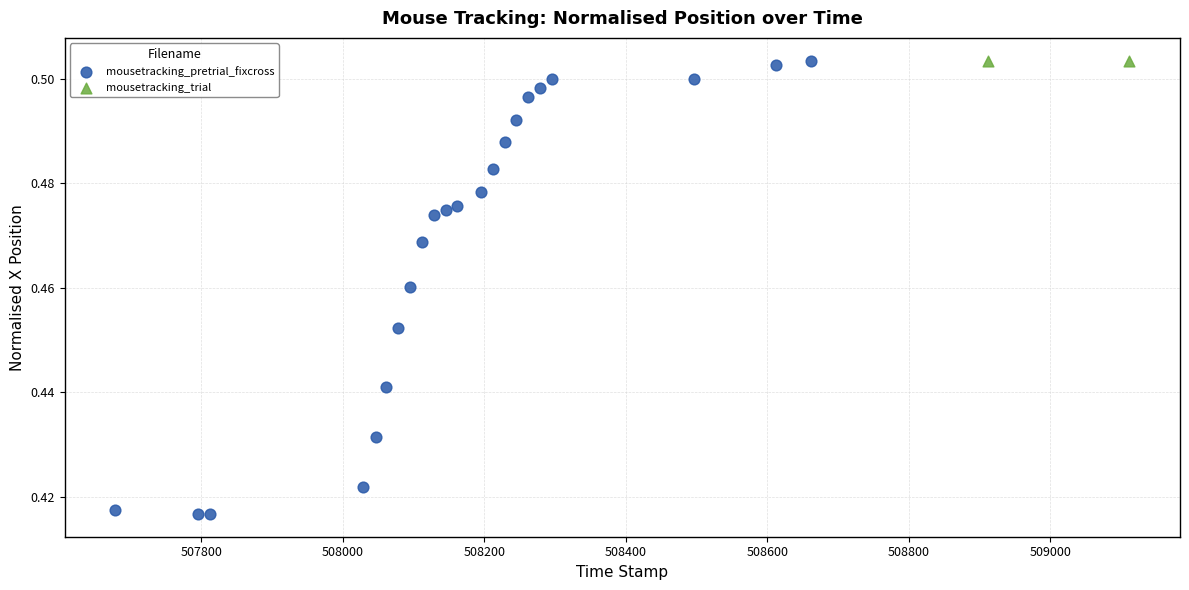

Which series reaches the minimum Y coordinate?

mousetracking_pretrial_fixcross